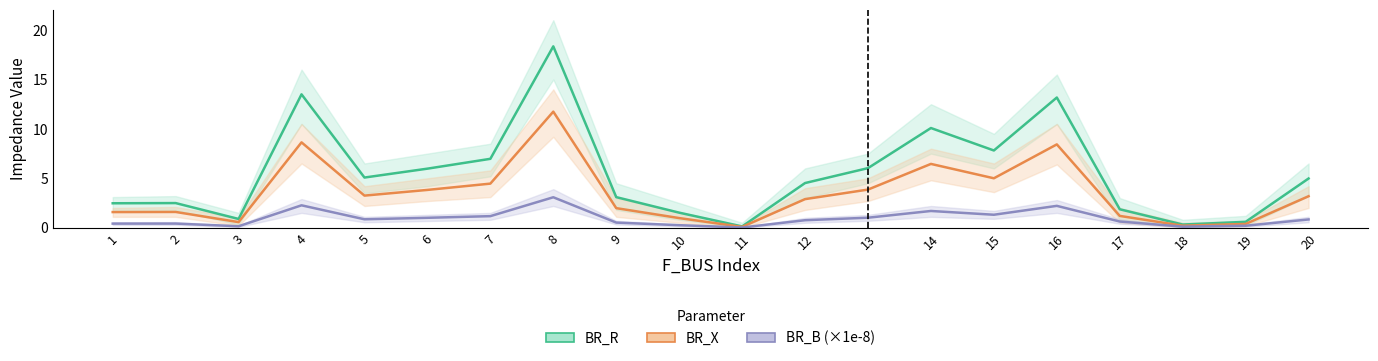

At 18, list the series in order from smallest to largest.

BR_B (×1e-8), BR_X, BR_R